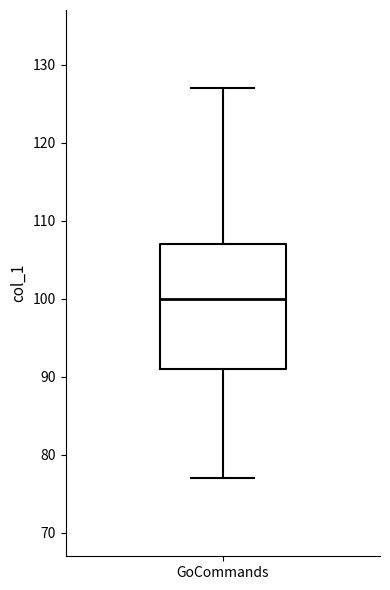

Where is the lower edge of the box for GoCommands on the y-axis? The values are not printed on the chart, so give them approximately, as read against the axis.

91